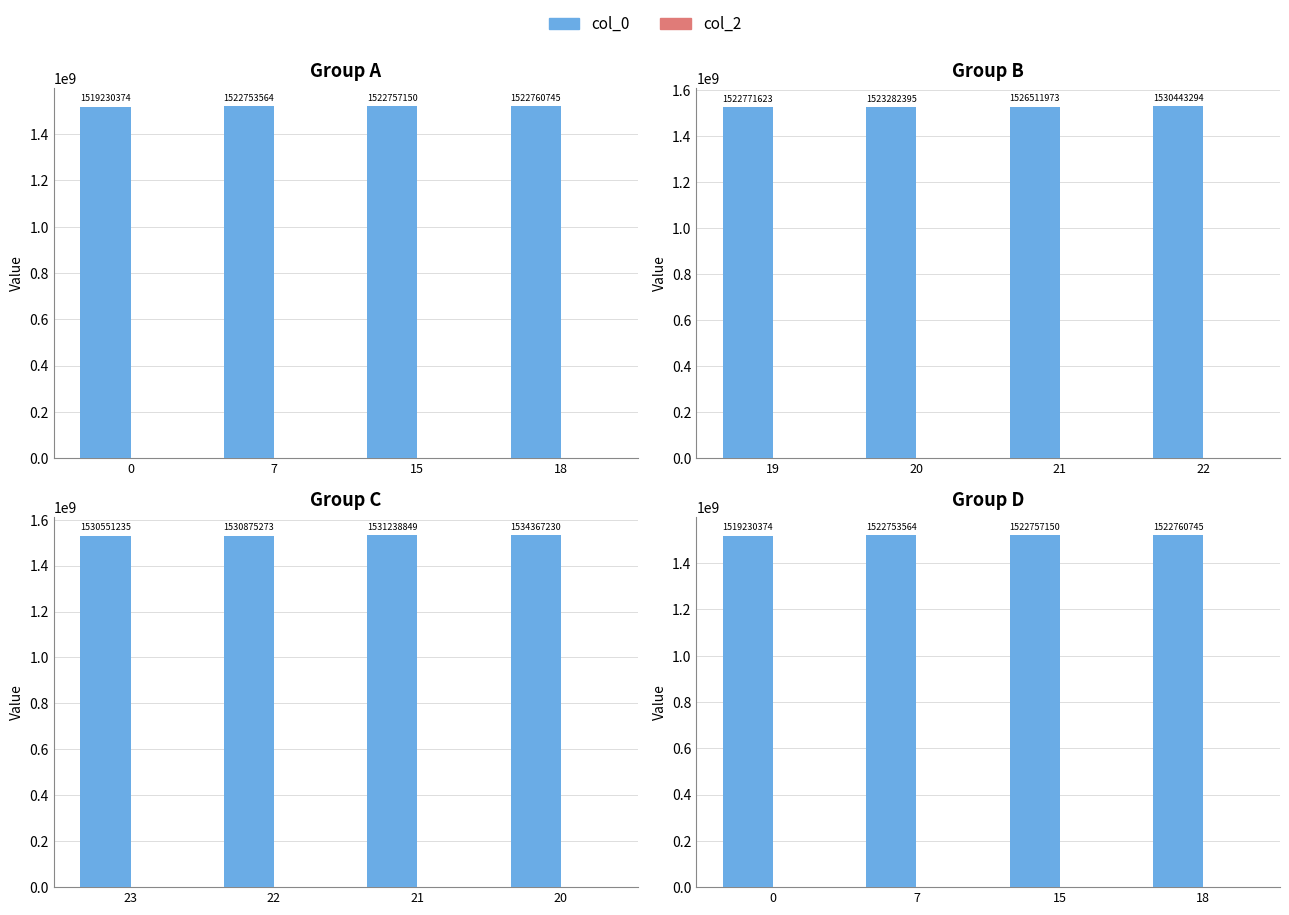

At how many categories does at least one series exceed 606405572?

4